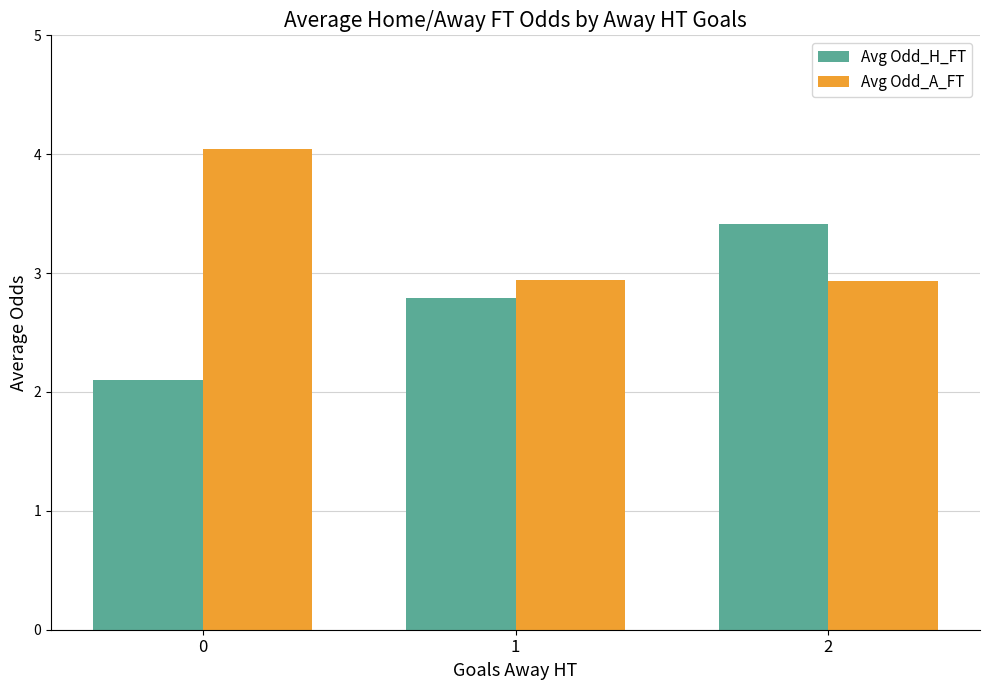

What is the highest value of the Avg Odd_A_FT series?

4.0